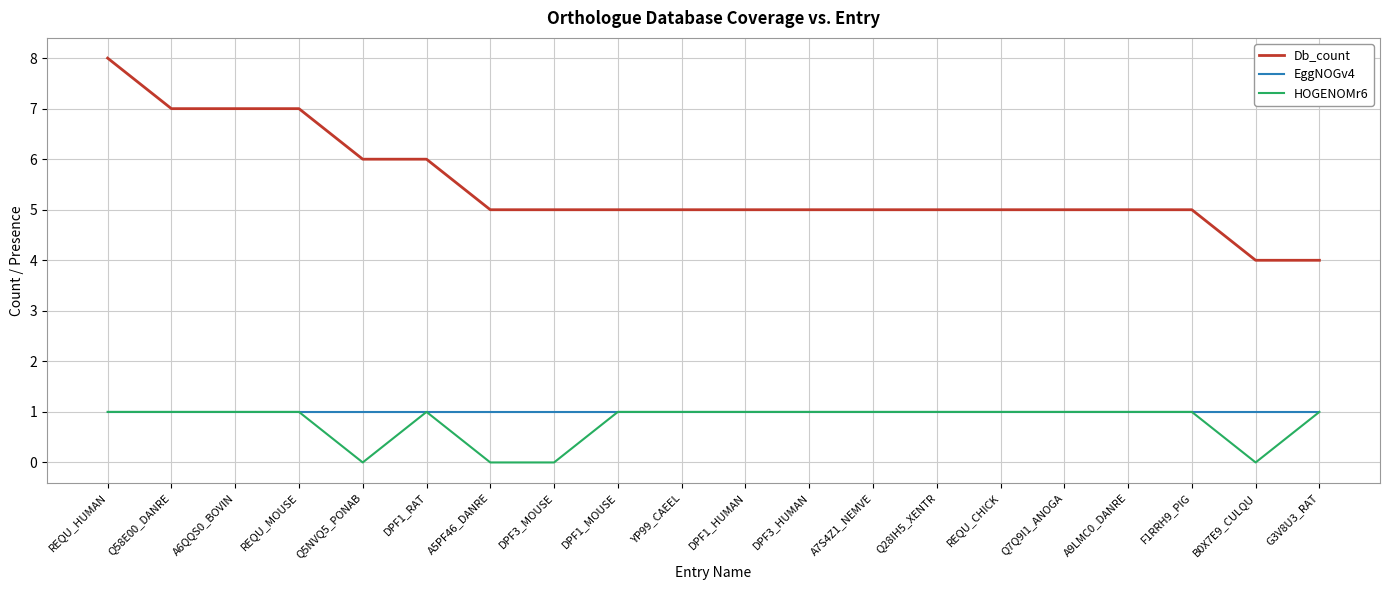

Is this an area chart (filled region under the line)?

No